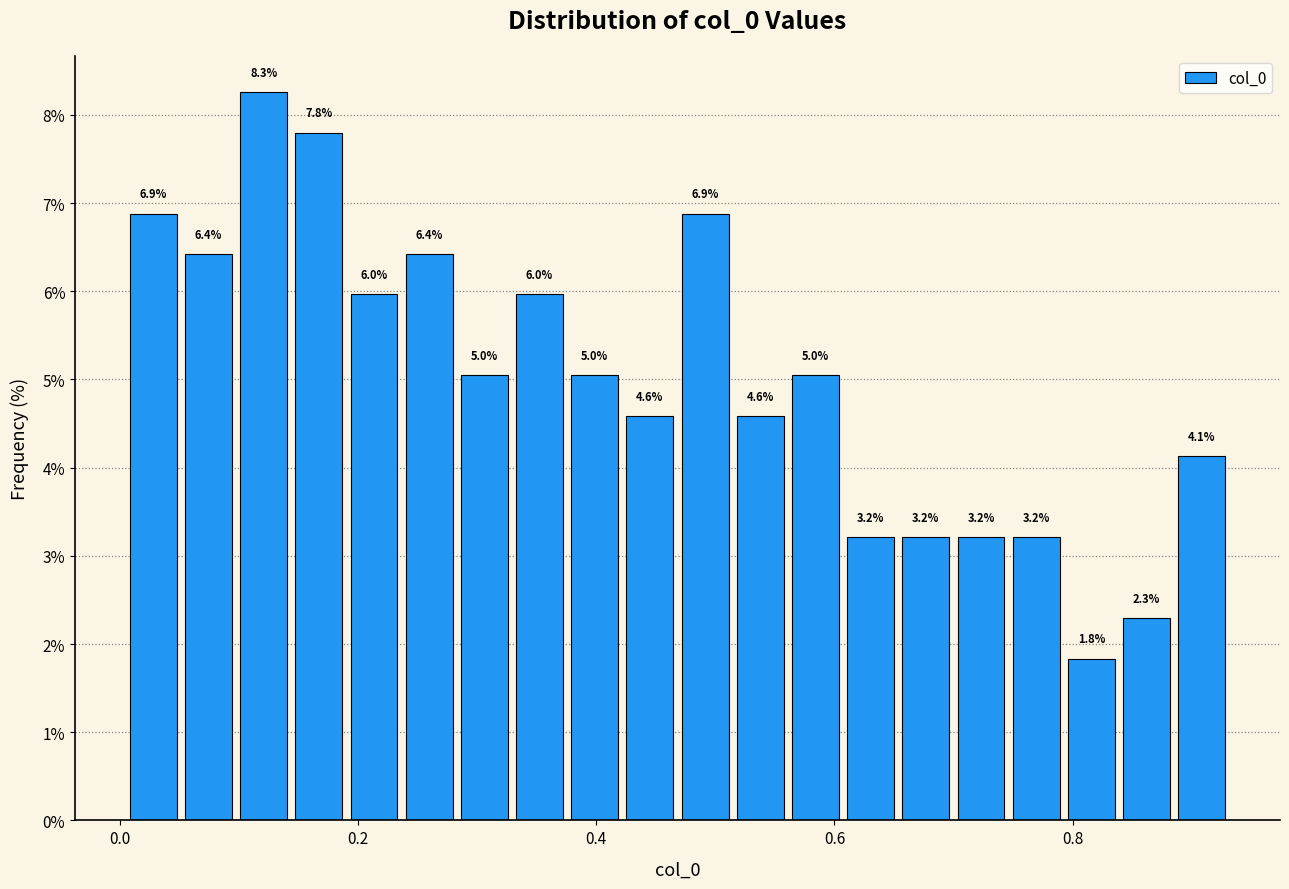

Around what value on the x-axis is the tallest bar? Give the approximate position of its centre, as read against the axis.

0.12